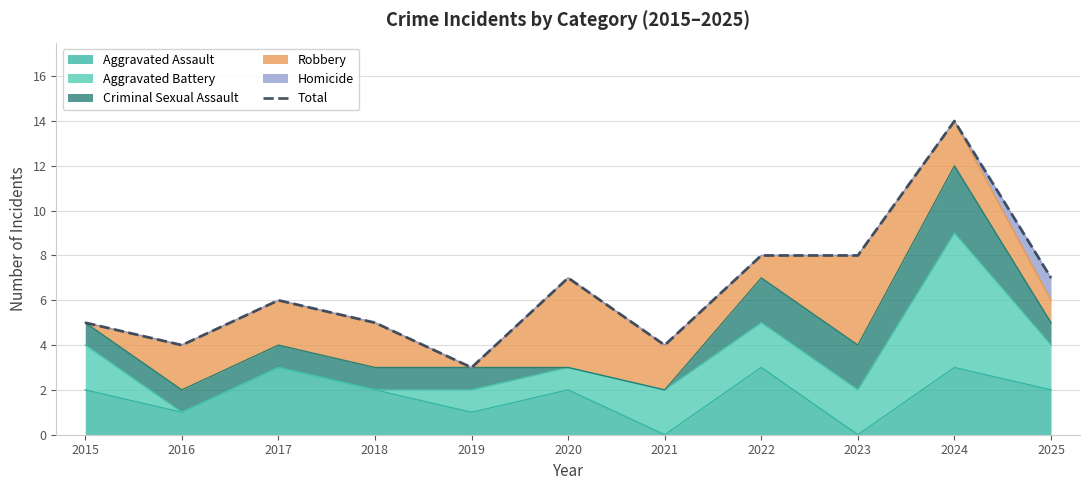

What is the value of the 2nd point from the left?

4